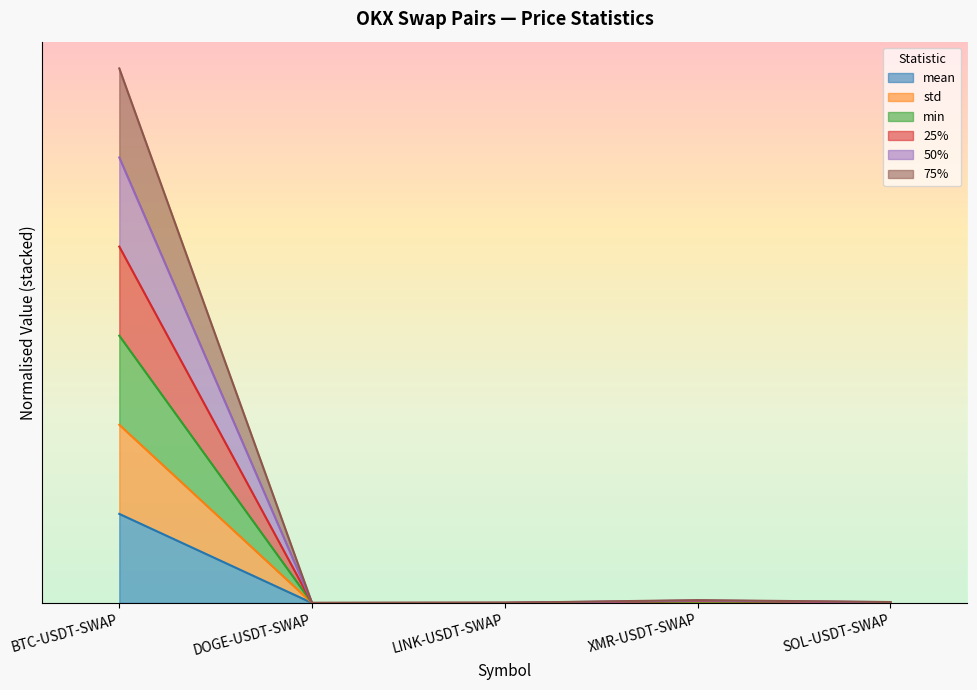

How many lines are shown in the chart?

6